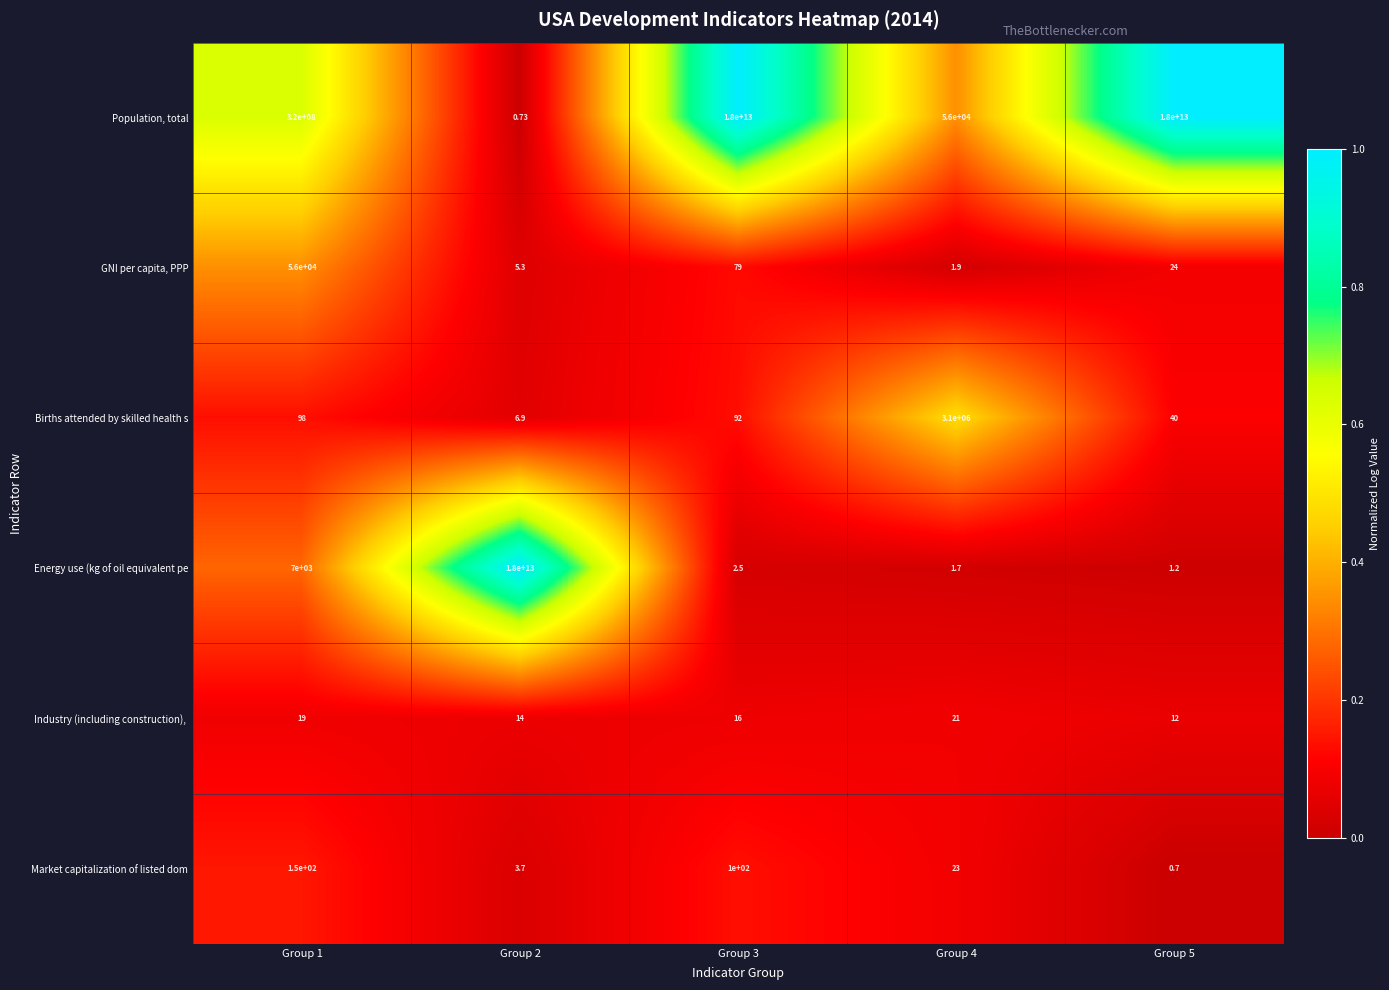

At which category is the sum across all series the highest?

Group 3